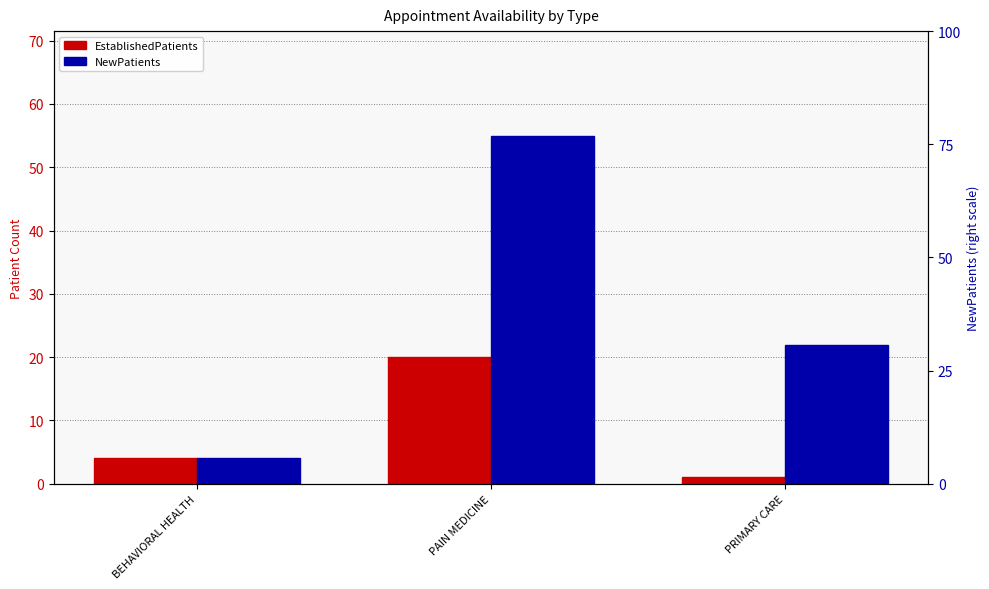

What is the difference between the maximum and minimum values in the NewPatients series?

51